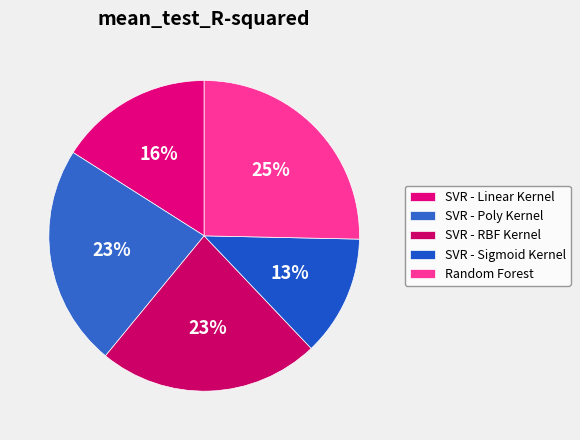

True or false: SVR - Linear Kernel accounts for 8% of the total.

False